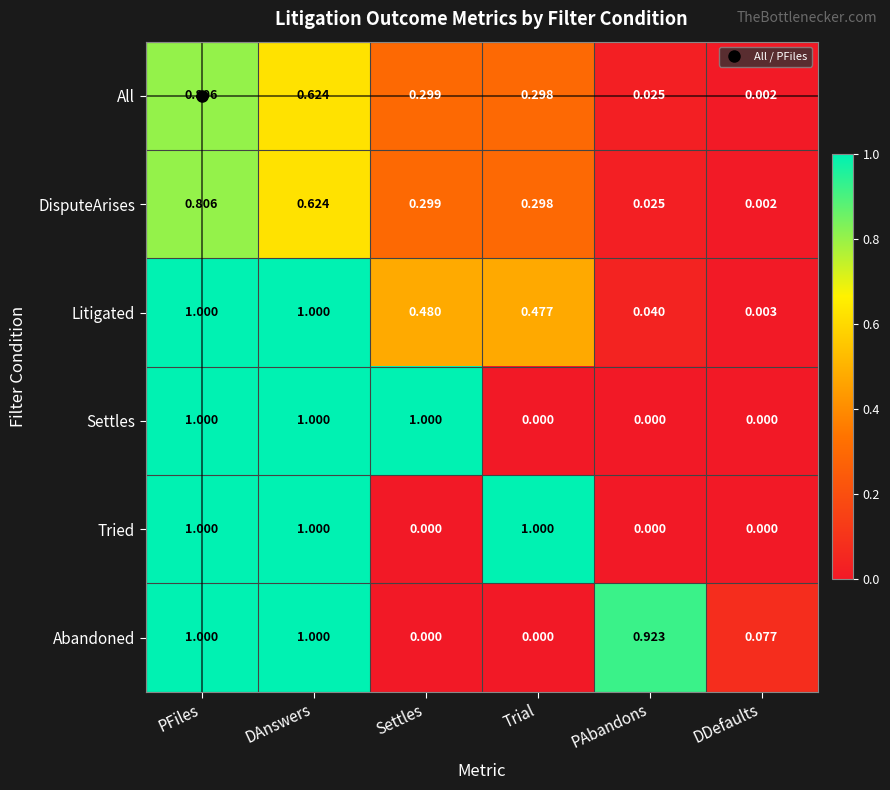

At which category is the sum across all series the highest?

PFiles